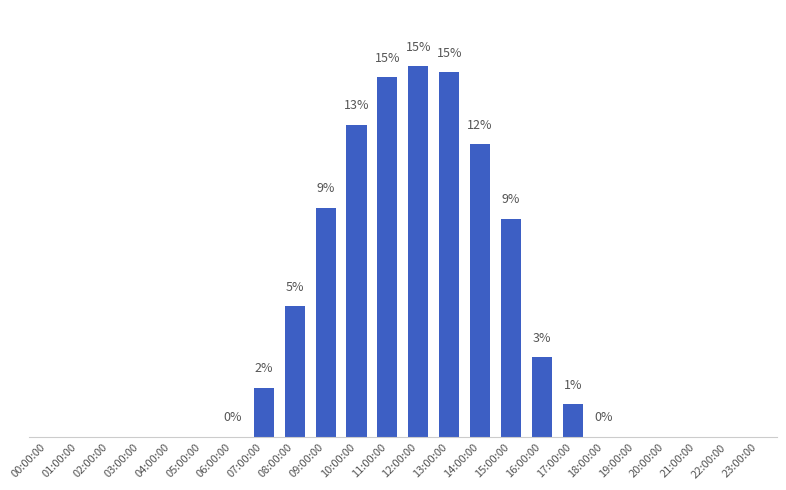

Rank the categories by value from lowest to highest.

00:00:00, 01:00:00, 02:00:00, 03:00:00, 04:00:00, 05:00:00, 19:00:00, 20:00:00, 21:00:00, 22:00:00, 23:00:00, 06:00:00, 18:00:00, 17:00:00, 07:00:00, 16:00:00, 08:00:00, 15:00:00, 09:00:00, 14:00:00, 10:00:00, 11:00:00, 13:00:00, 12:00:00